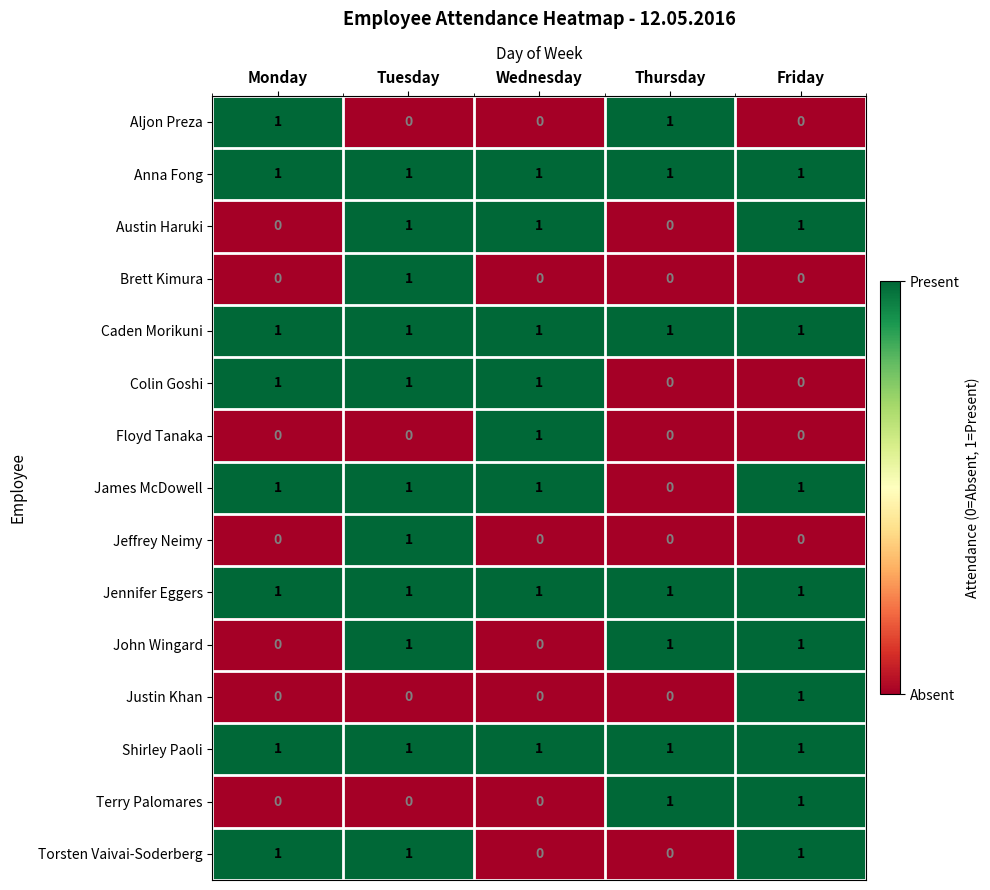

How many values in Austin Haruki are above zero?

3